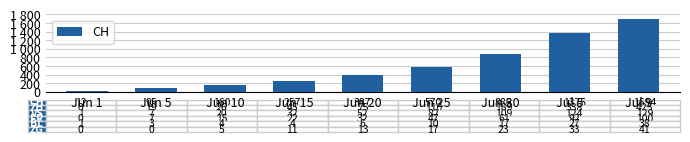

Where is the data nearest to the value 853?

Jun 30